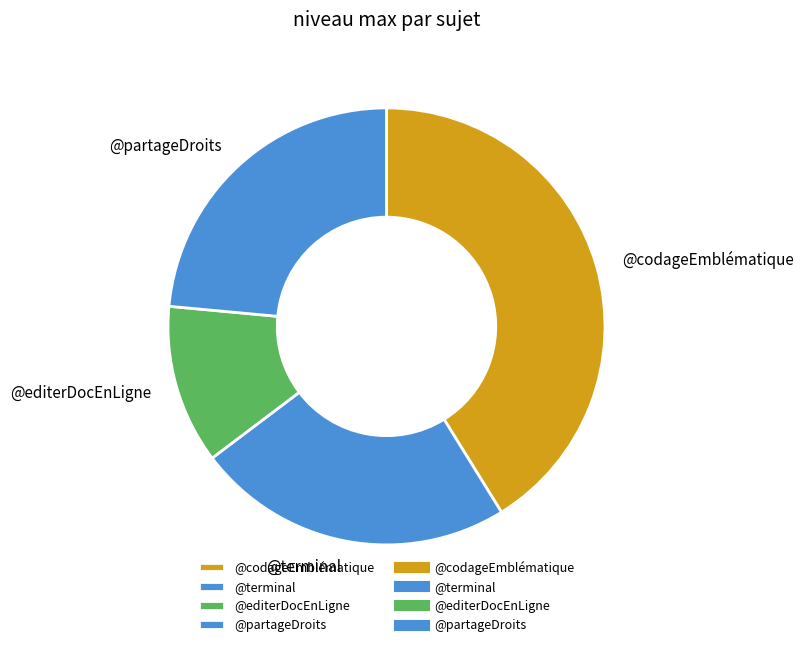

How many slices are in this pie chart?

4